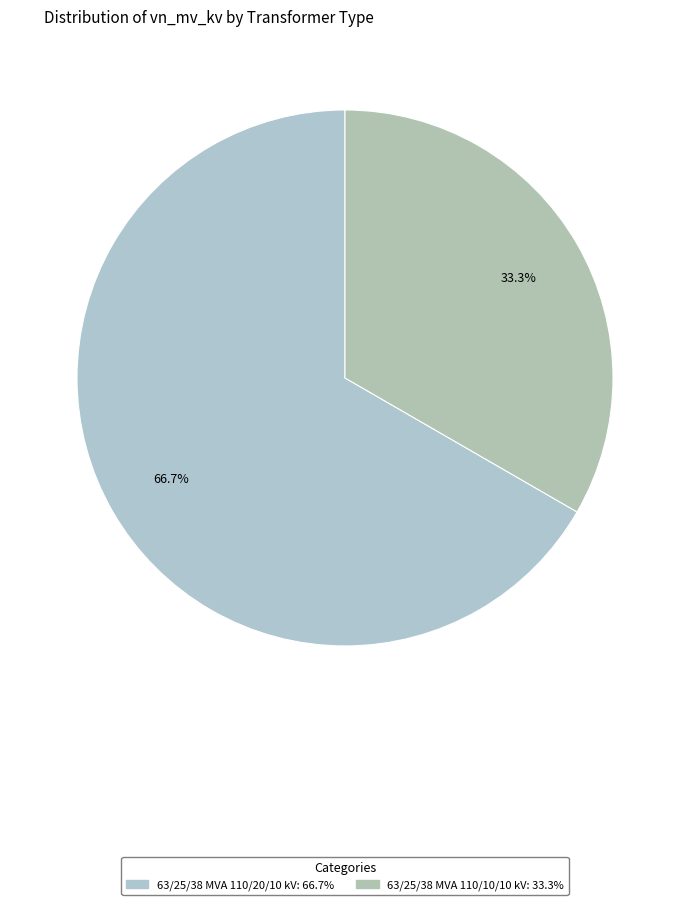

True or false: 63/25/38 MVA 110/20/10 kV accounts for 67% of the total.

True